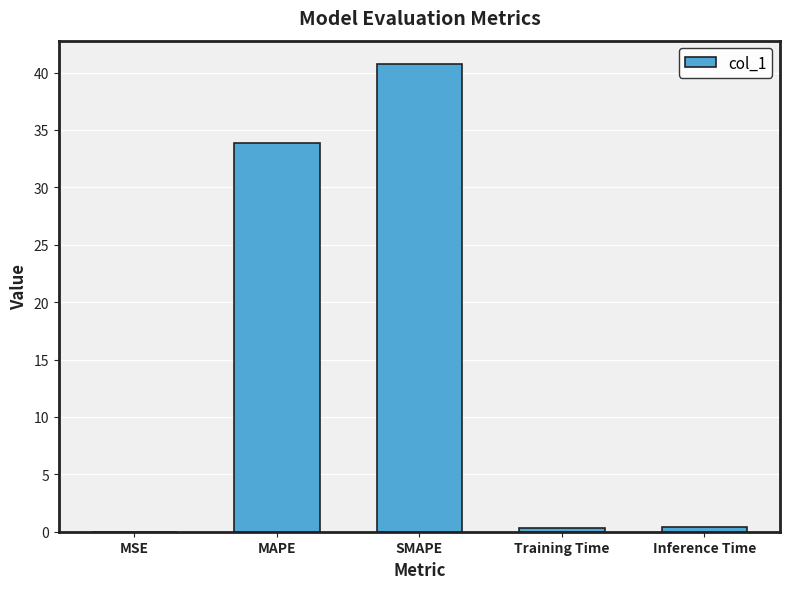

Are the bars grouped side by side (vs. stacked)?

No